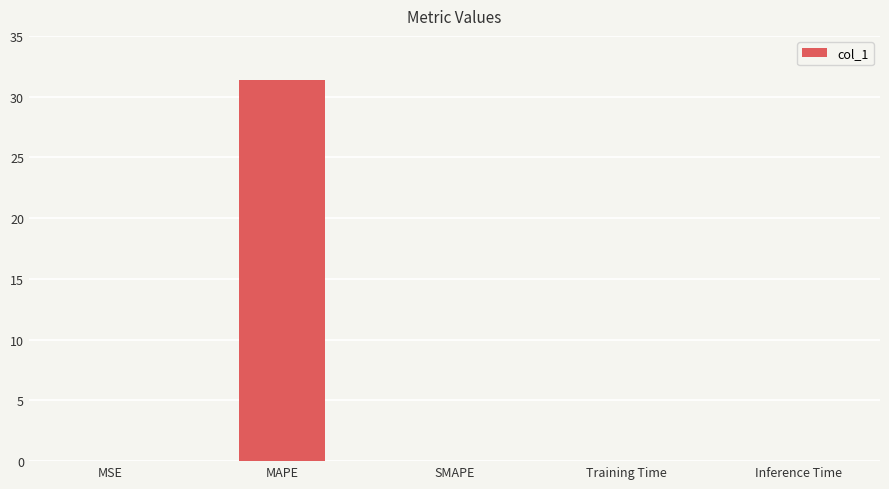

Count the number of data series in this chart.

1